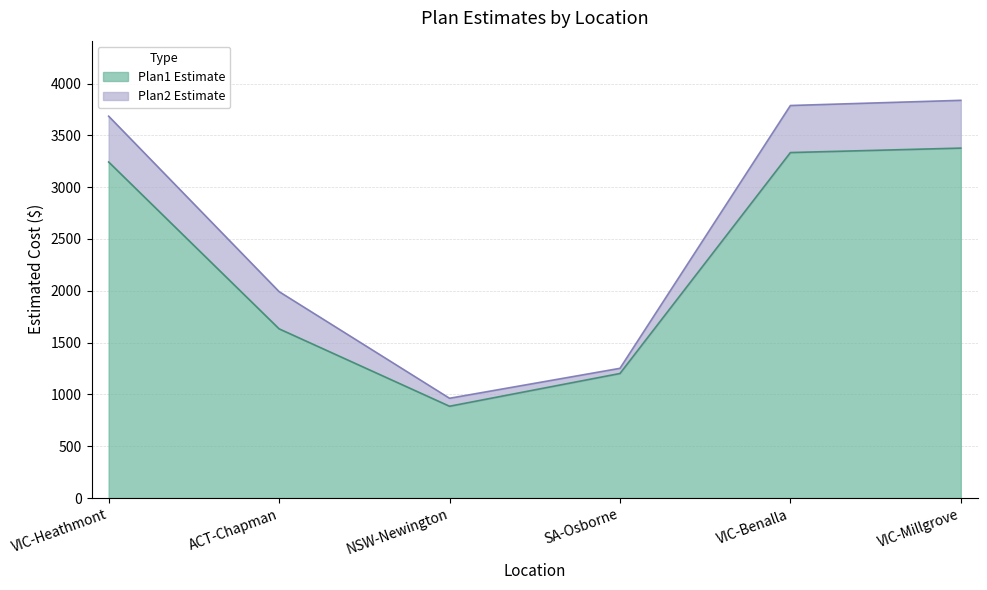

Reading left to right, extract all data points from this chart.

Plan1 Estimate: VIC-Heathmont=3243	ACT-Chapman=1633	NSW-Newington=886	SA-Osborne=1202	VIC-Benalla=3334	VIC-Millgrove=3377
Plan2 Estimate: VIC-Heathmont=3685	ACT-Chapman=1992	NSW-Newington=963	SA-Osborne=1252	VIC-Benalla=3788	VIC-Millgrove=3838